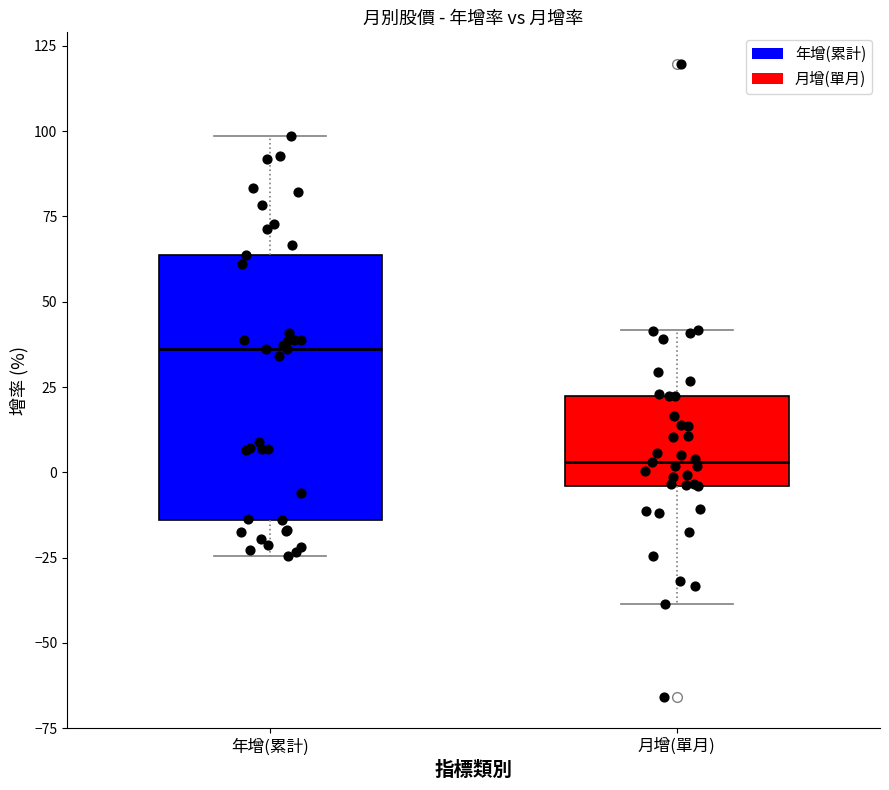

Which box is the tallest, from its lower edge to its upper edge?

年增(累計)